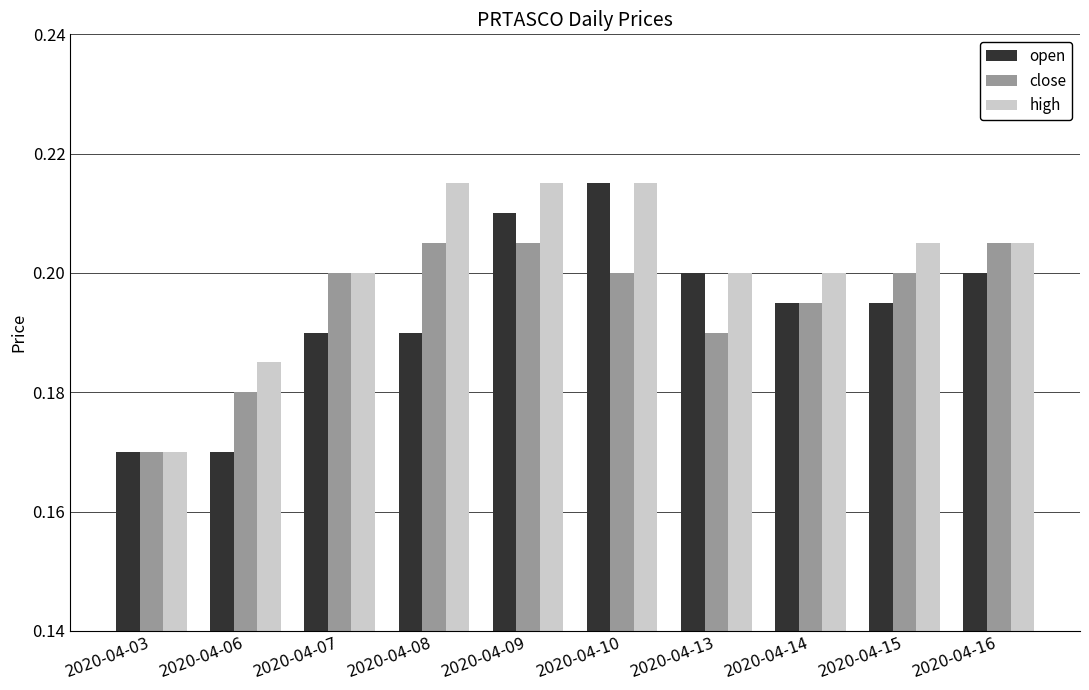

The value of open at 2020-04-10 is 0.2. True or false?

True